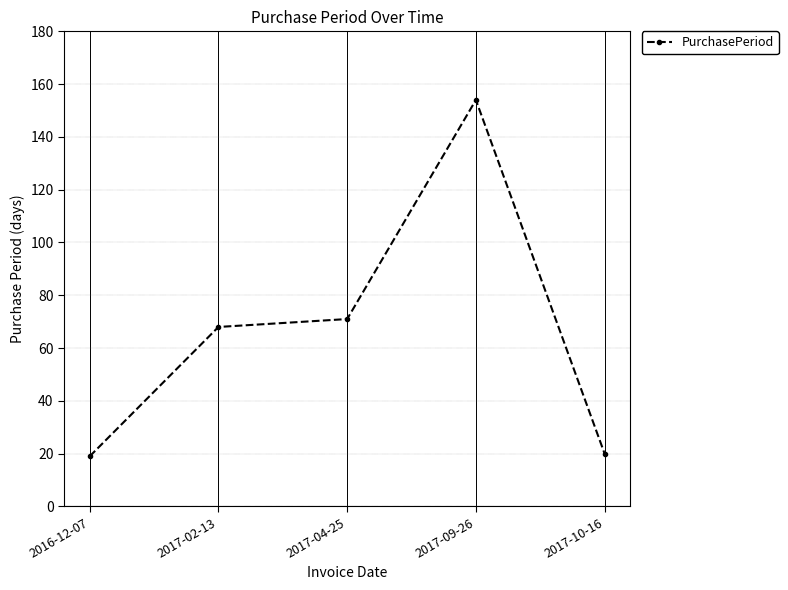

What is the change in value from 2017-04-25 to 2017-09-26?

+83